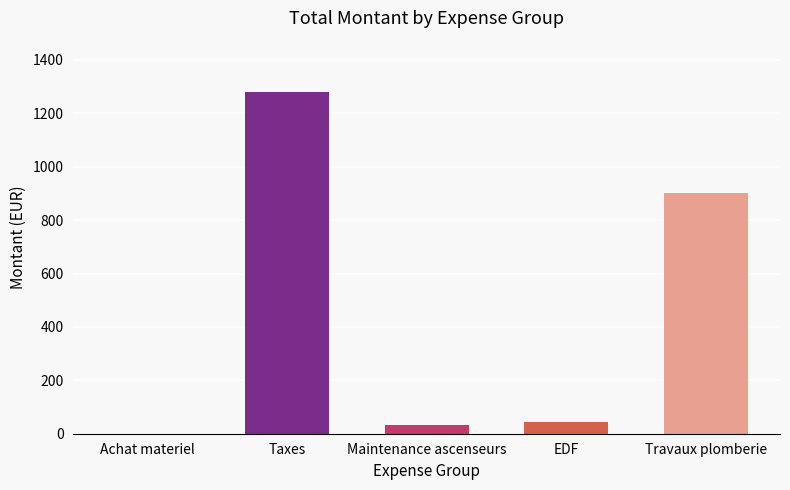

True or false: the data shows 900.0 at Travaux plomberie.

True